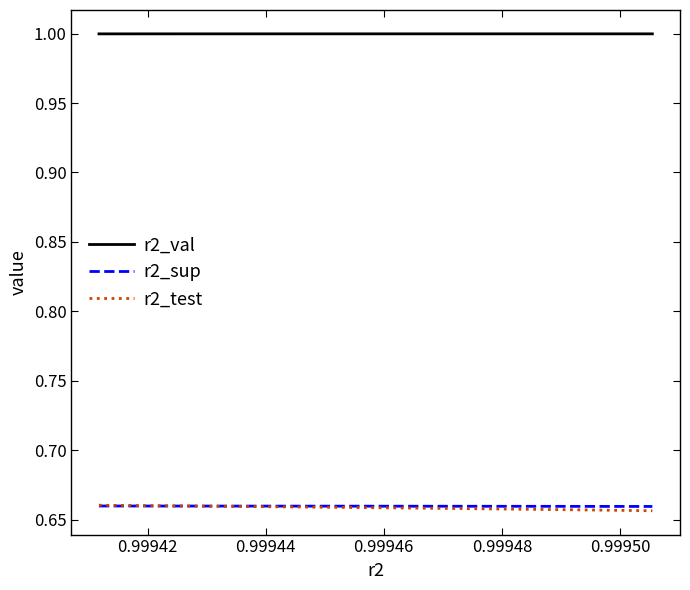

What is the greatest value displayed?

1.0